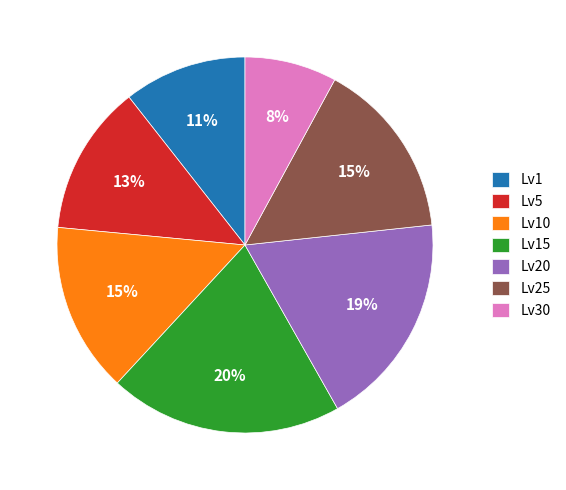

Which slice is the largest?

Lv15